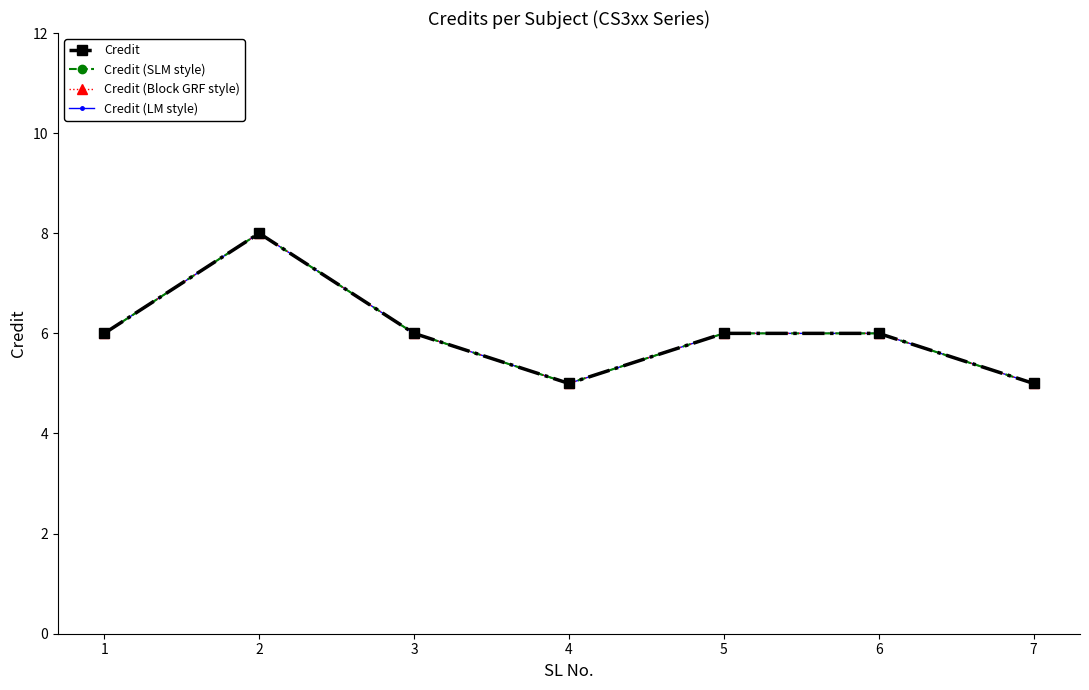

Is this an area chart (filled region under the line)?

No